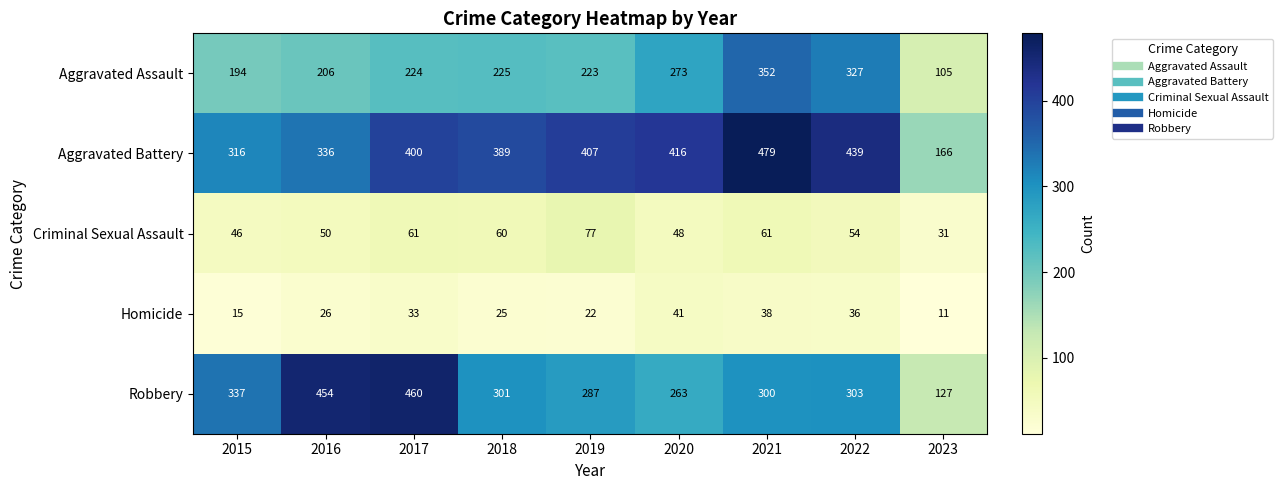

How many categories are shown in the chart?

9